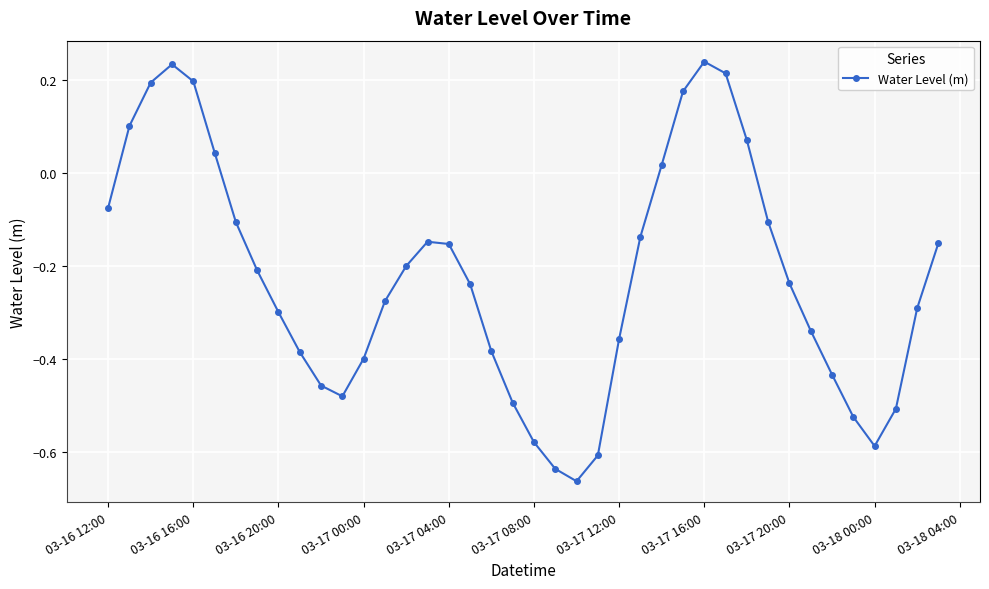

How many interior local peaks (higher than both neighbors) does the data have?

3